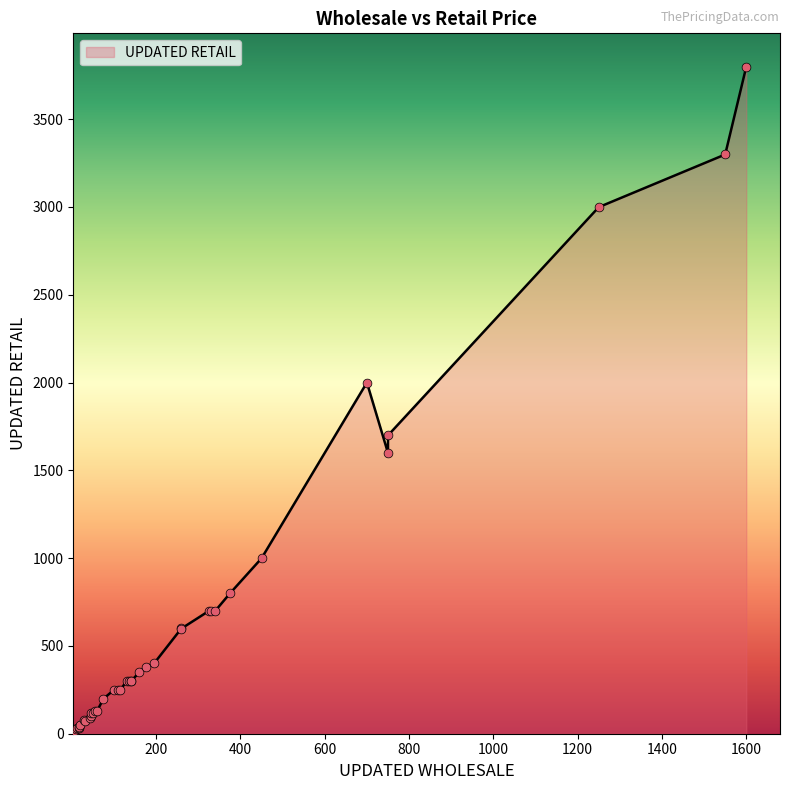

Which has a higher value, 135 or 1600?

1600